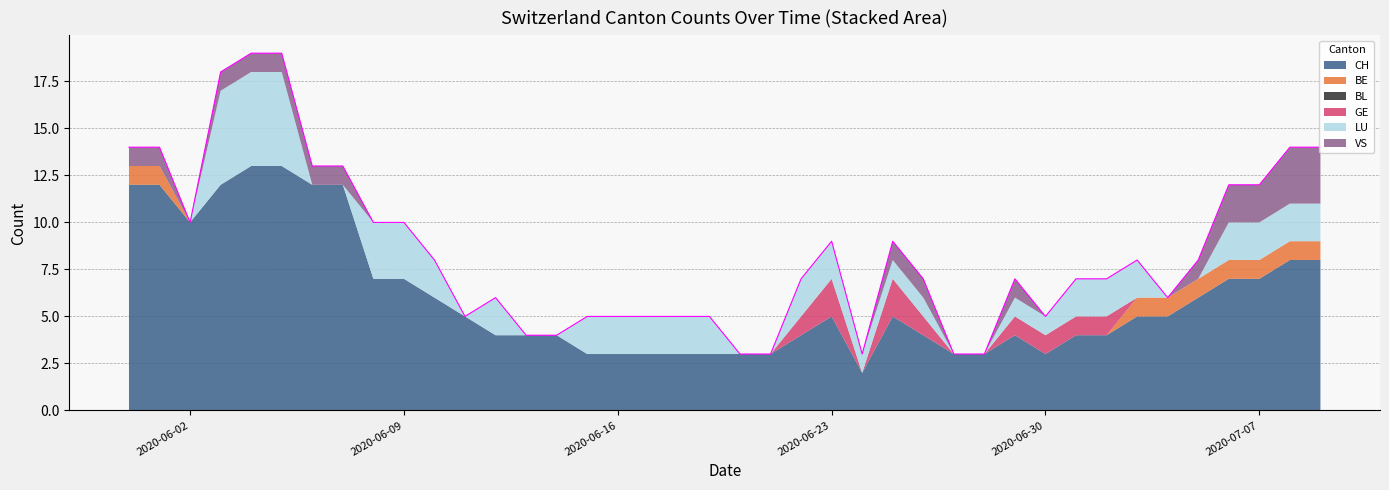

Where is the first local minimum for CH?

2020-06-02